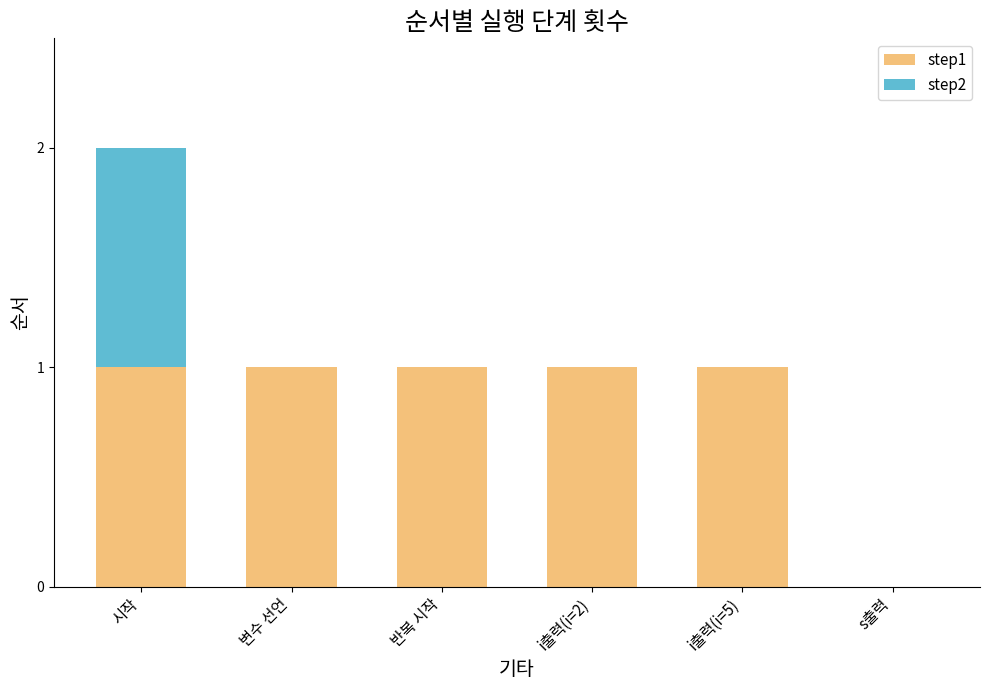

Reading left to right, transcribe the values for step1.

시작=1	변수 선언=1	반복 시작=1	i출력(i=2)=1	i출력(i=5)=1	s출력=0